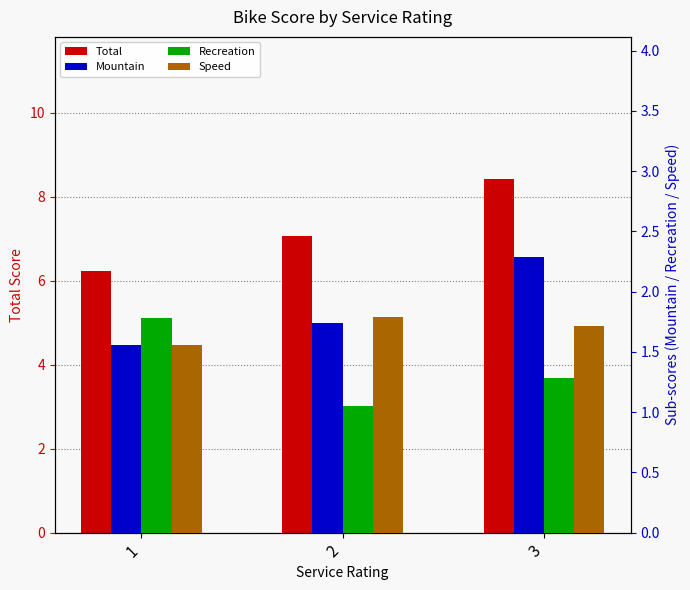

The value of Speed at 3 is 2.7. True or false?

False